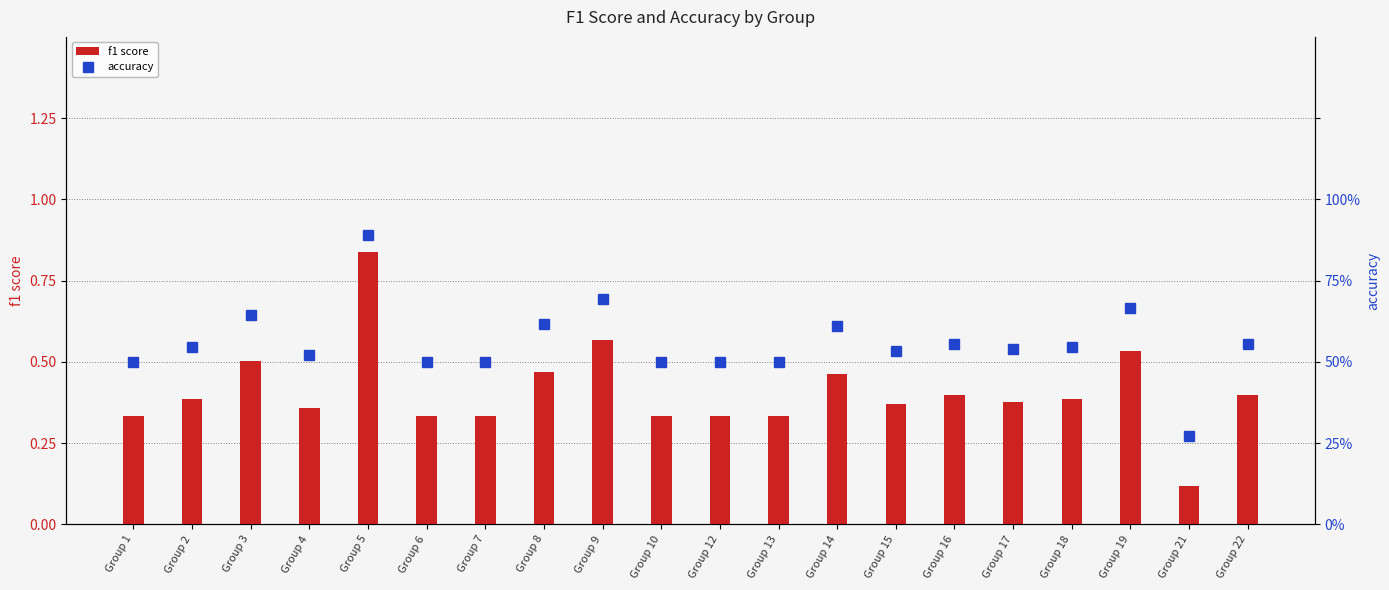

At which category is the sum across all series the highest?

Group 5